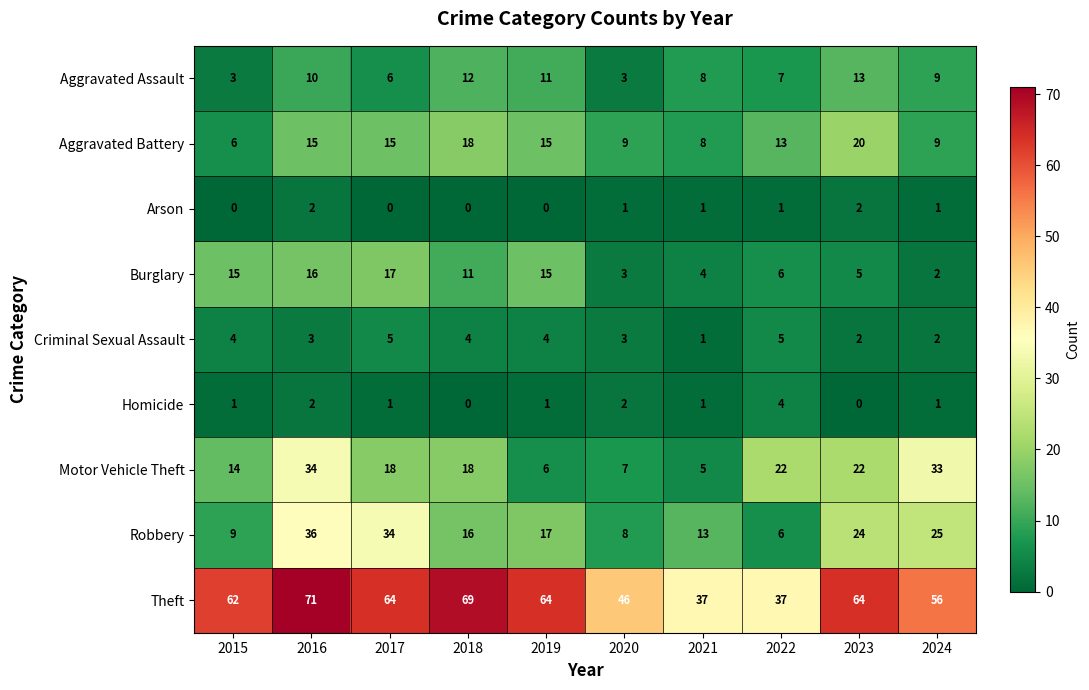

Count the number of data series in this chart.

9